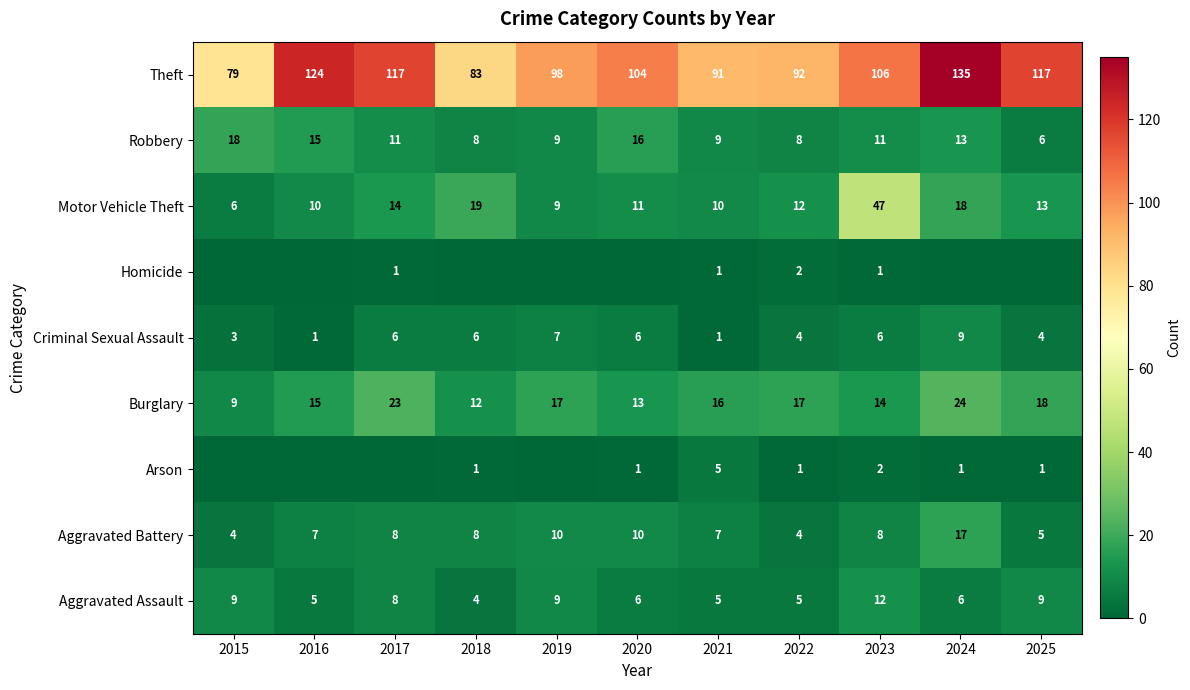

What is the average value of the Criminal Sexual Assault series?

5